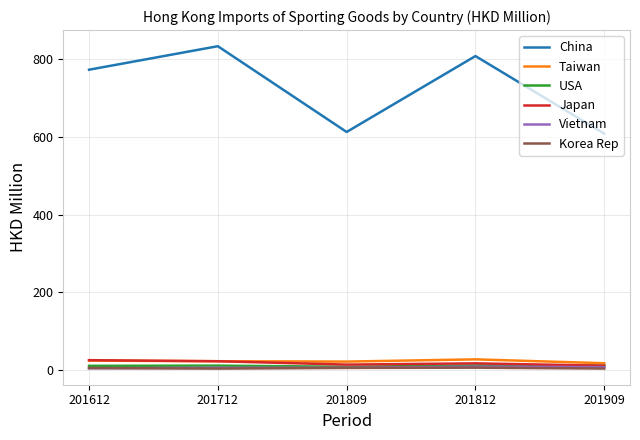

Is it true that Korea Rep equals 5.3 at 201612?

True